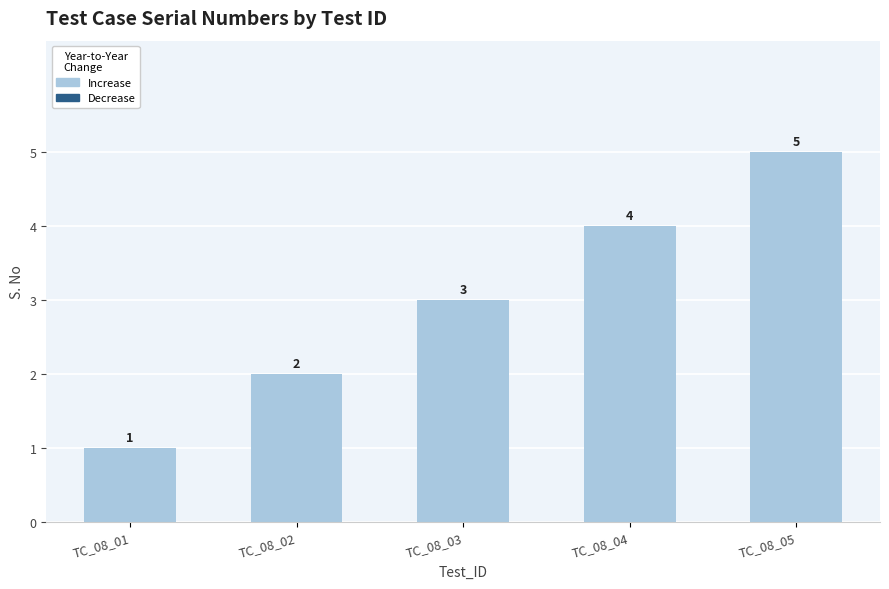

What is the minimum value shown in the chart?

1